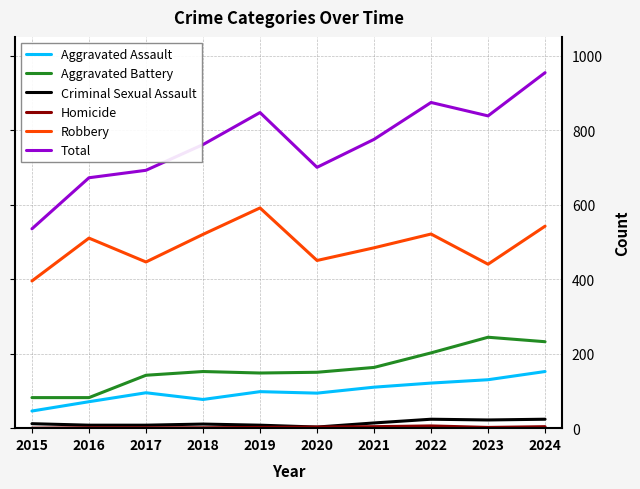

What is the maximum value shown in the chart?

954